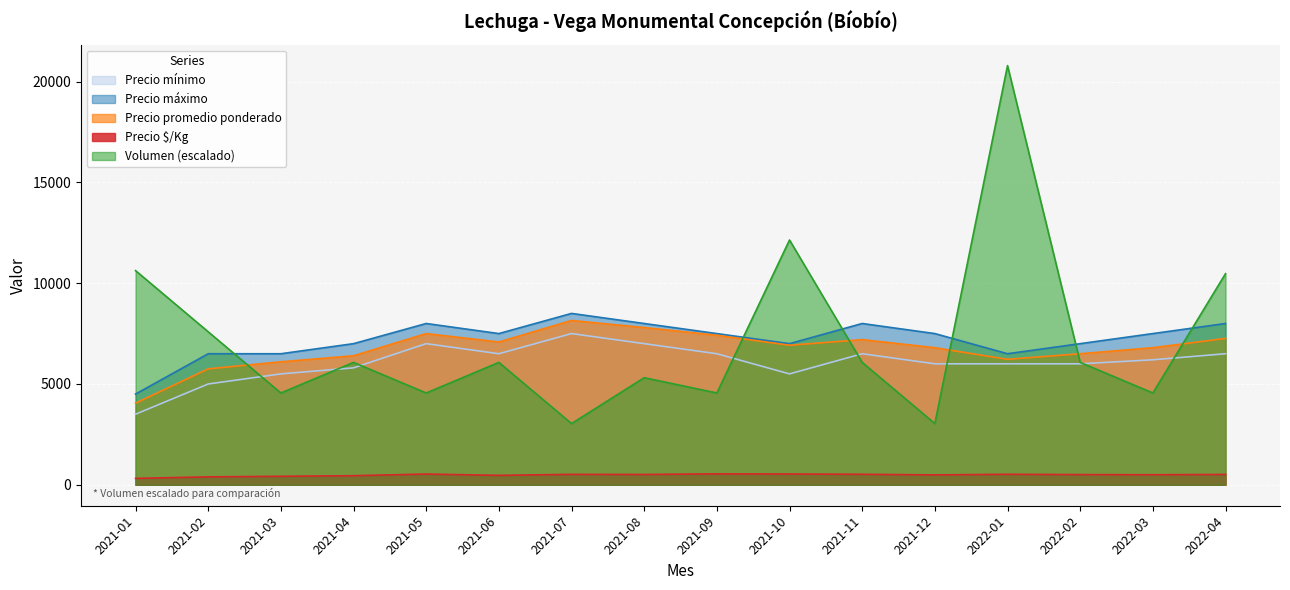

Reading left to right, what are all the values shown in this chart?

Precio $/Kg: 317.0	392.0	420.0	450.0	531.0	467.0	517.0	510.0	542.0	534.0	520.0	490.0	520.0	505.0	498.0	512.0
Precio promedio ponderado: 4050.0	5750.0	6100.0	6400.0	7500.0	7083.0	8150.0	7800.0	7417.0	6922.0	7200.0	6800.0	6222.0	6500.0	6800.0	7259.0
Precio mínimo: 3500.0	5000.0	5500.0	5800.0	7000.0	6500.0	7500.0	7000.0	6500.0	5500.0	6500.0	6000.0	6000.0	6000.0	6200.0	6500.0
Precio máximo: 4500.0	6500.0	6500.0	7000.0	8000.0	7500.0	8500.0	8000.0	7500.0	7000.0	8000.0	7500.0	6500.0	7000.0	7500.0	8000.0
Volumen: 10624.2	7588.7	4553.2	6071.0	4553.2	6071.0	3035.5	5312.1	4553.2	12141.9	6071.0	3035.5	20793.0	6071.0	4553.2	10472.4